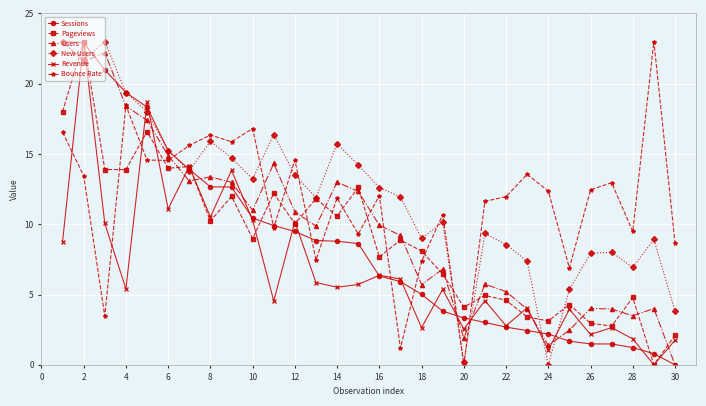

In New Users, how many points are higher than both neighbors (excluding endpoints)?

8